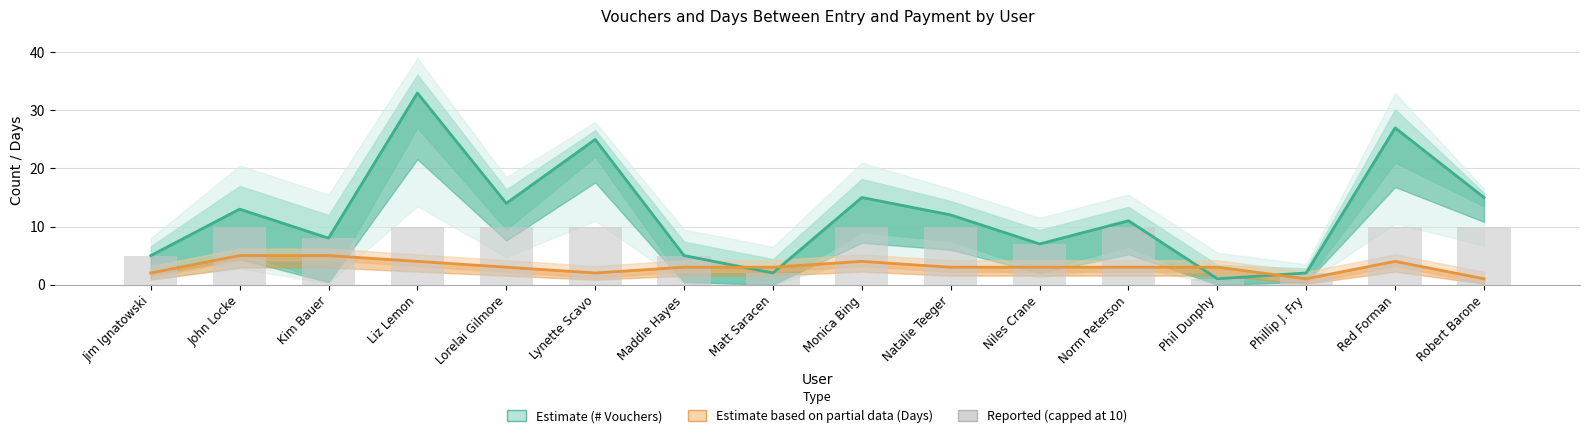

What is the sum of all # of Vouchers values?

195